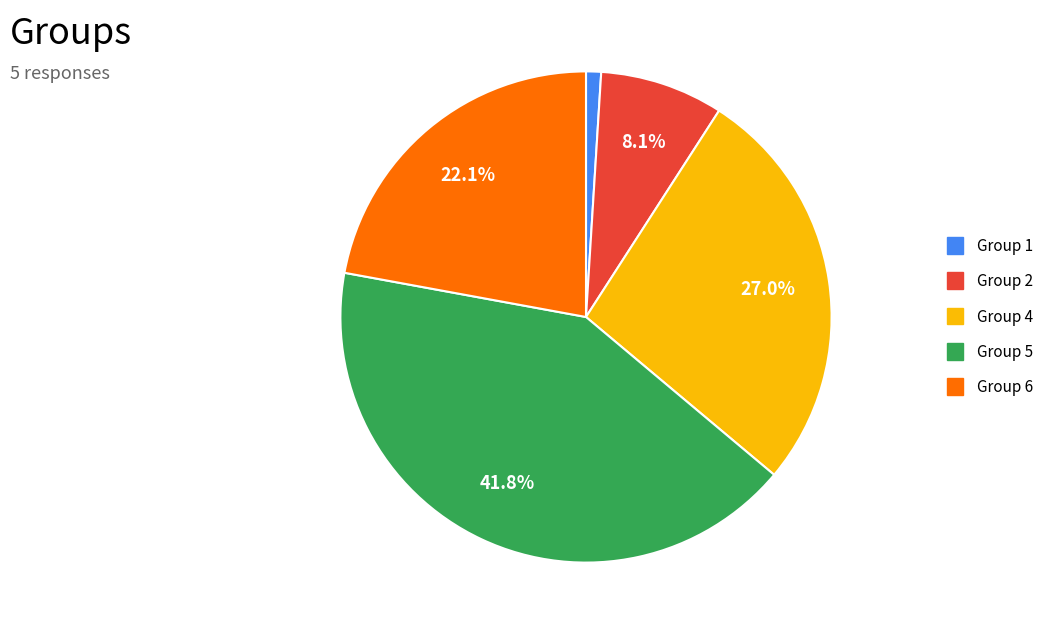

True or false: Group 4 accounts for 27% of the total.

True